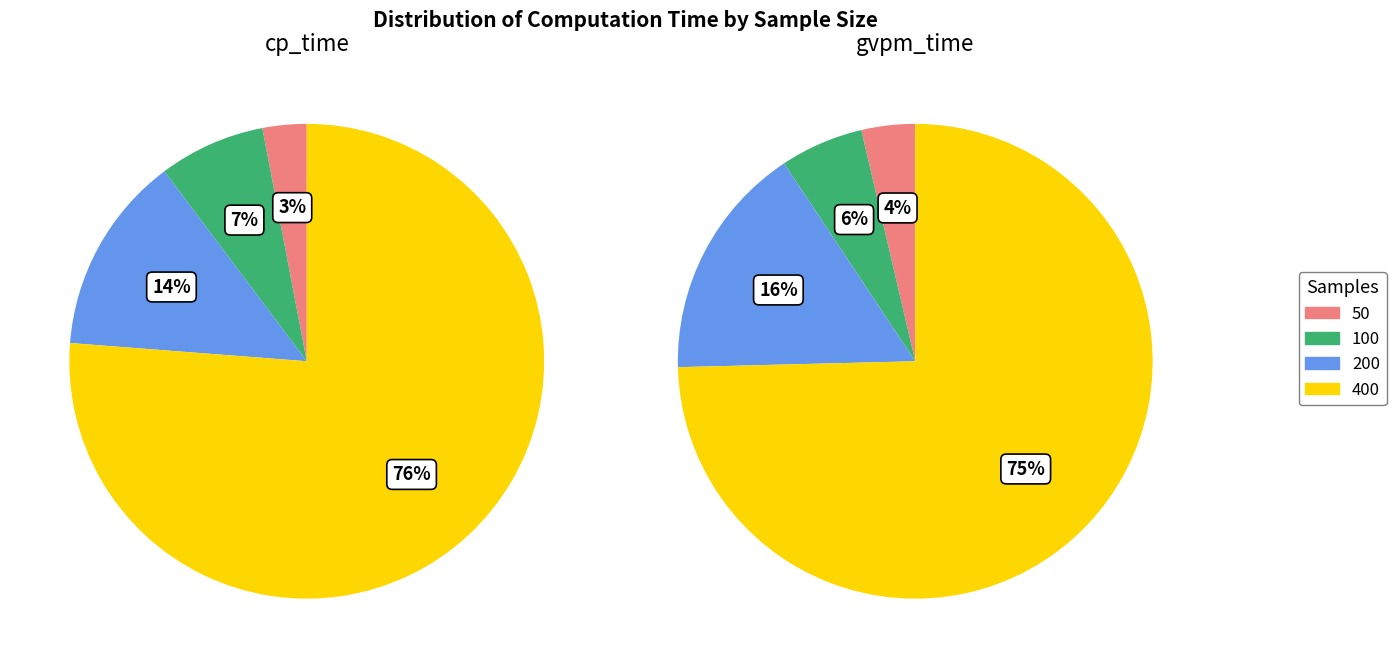

What is the largest slice in the pie chart?

400